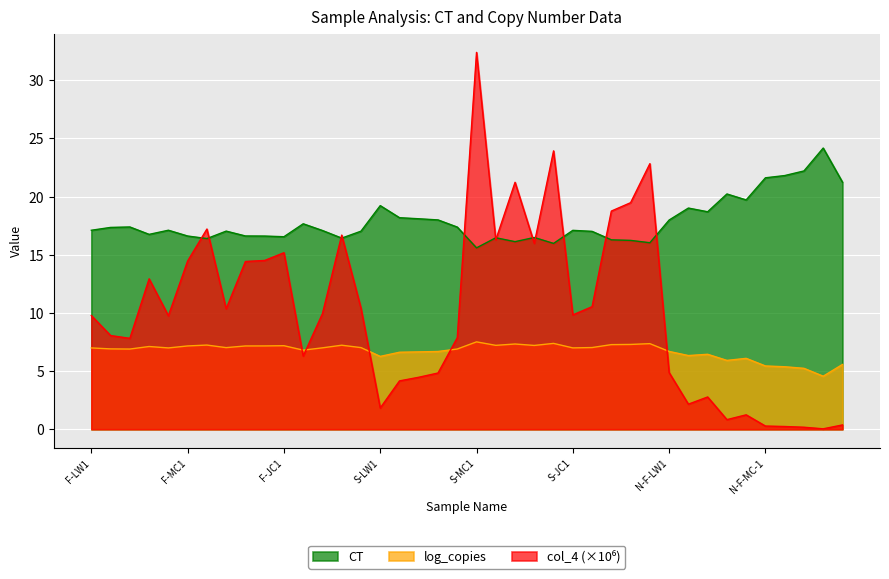

What is the value of the log_copies point at the 1st from the left?

7.0